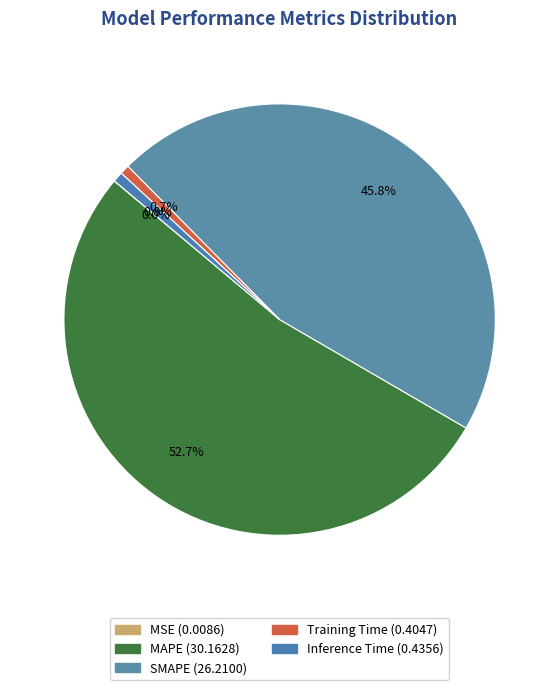

What is the smallest slice in the pie chart?

MSE